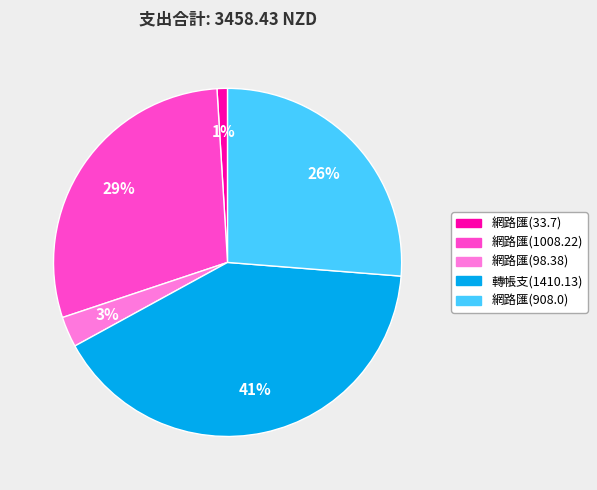

Does 網路匯(908.0) represent more than half of the total?

No